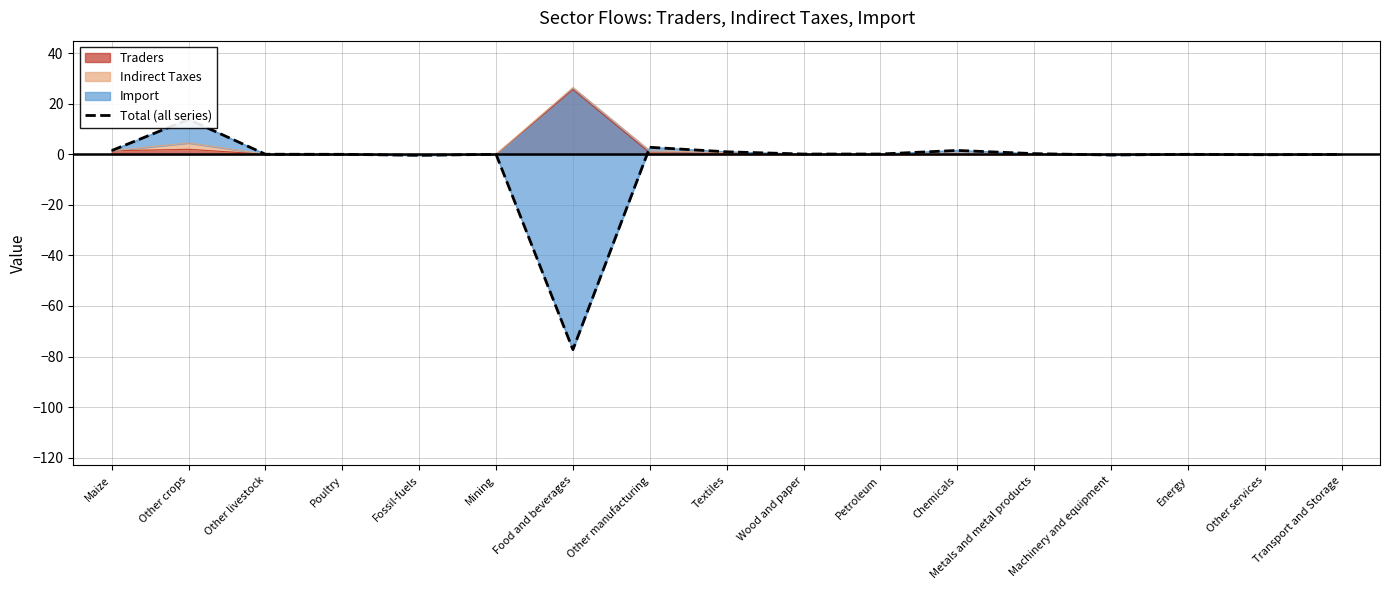

How many categories are shown in the chart?

17